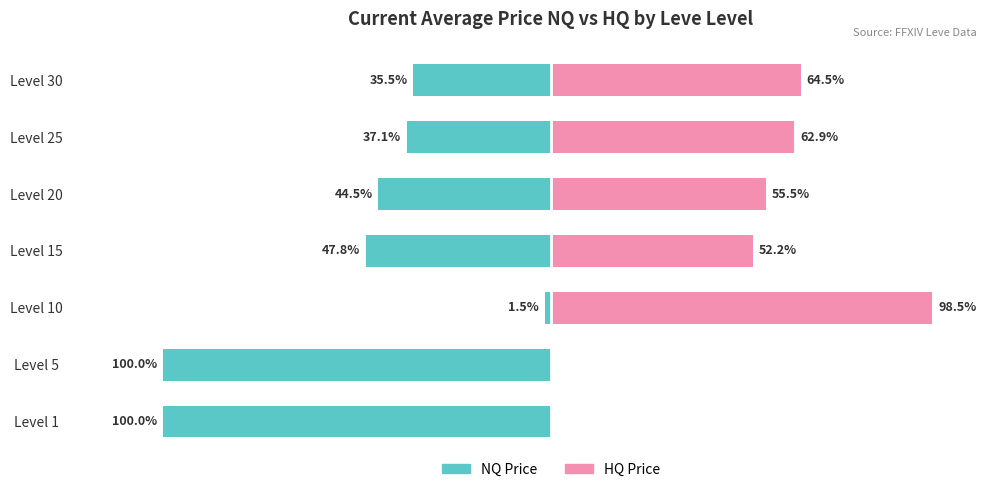

What is the spread (max minus min) of values at Level 20?

100.0